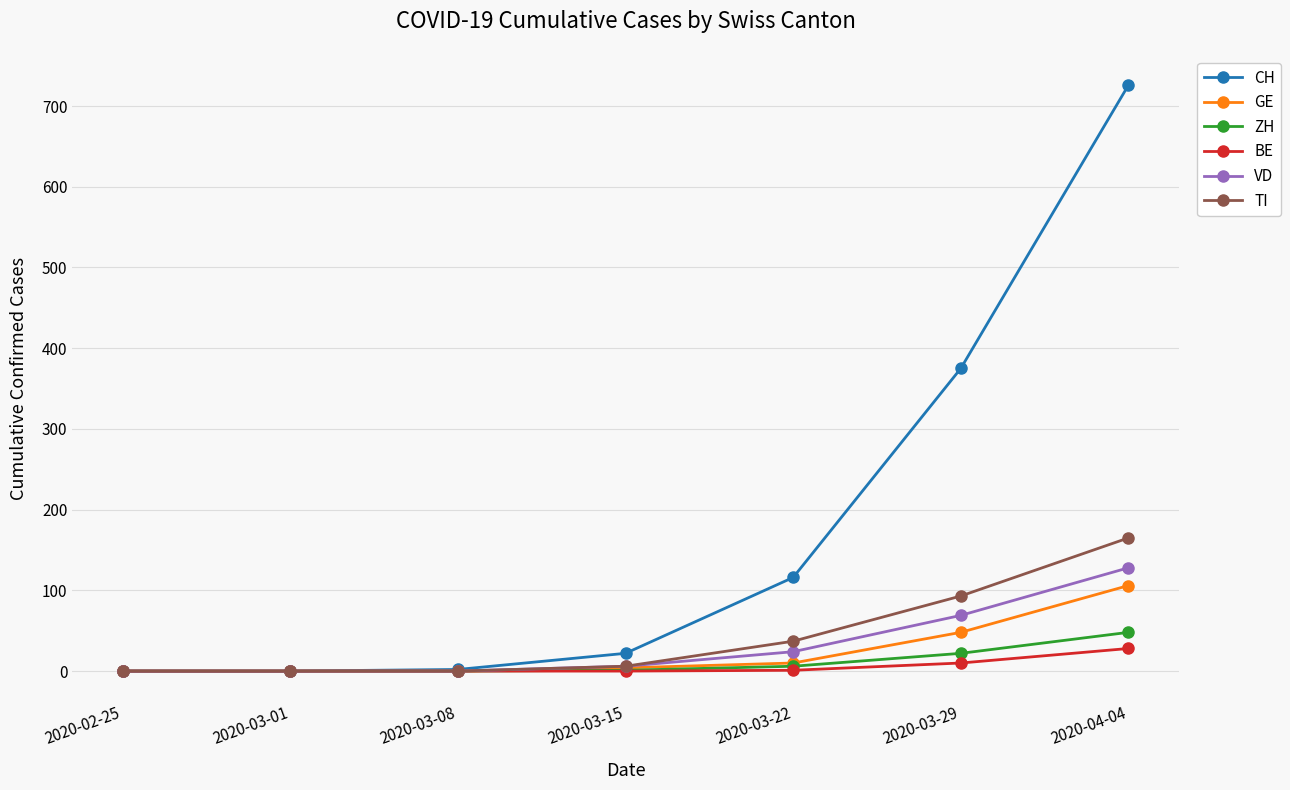

Which series has the largest total across all categories?

CH